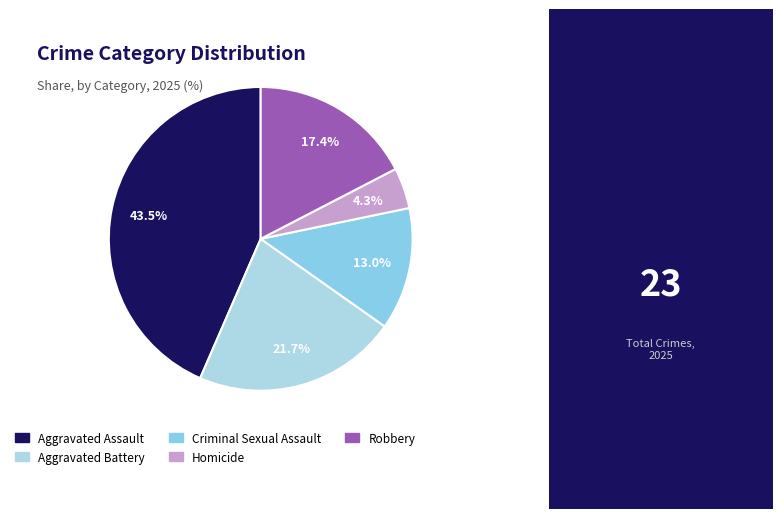

True or false: Robbery accounts for 17% of the total.

True